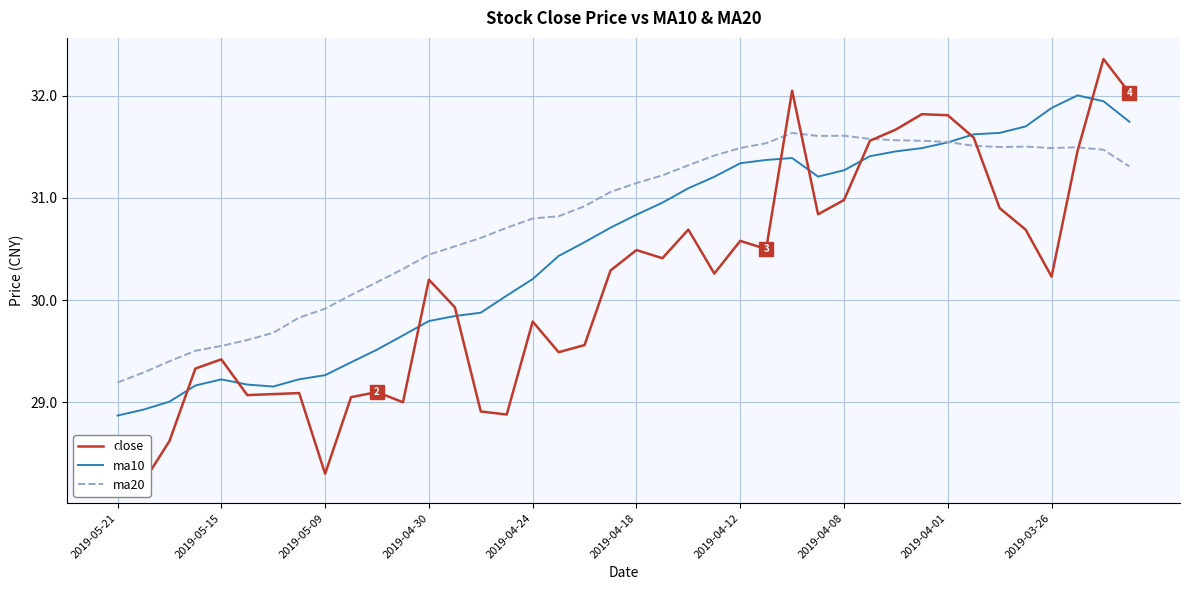

At which label does ma20 reach its minimum?

2019-05-21